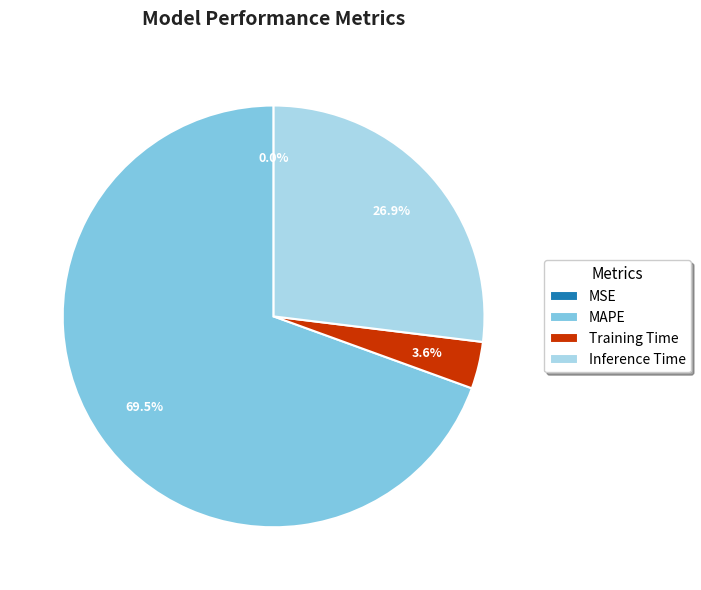

What is the largest slice in the pie chart?

MAPE